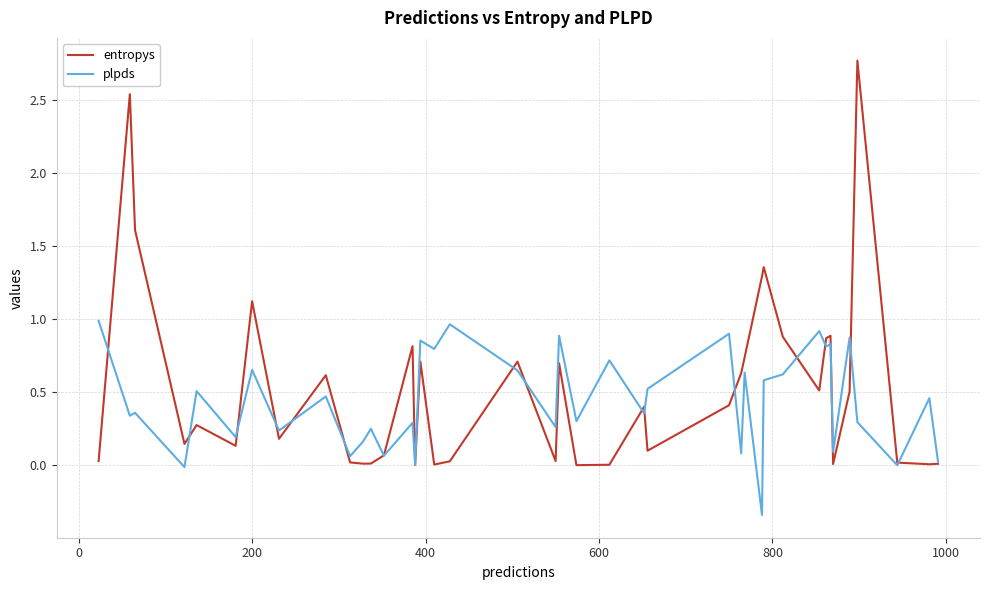

List the series in order of their peak value, highest first.

entropys, plpds